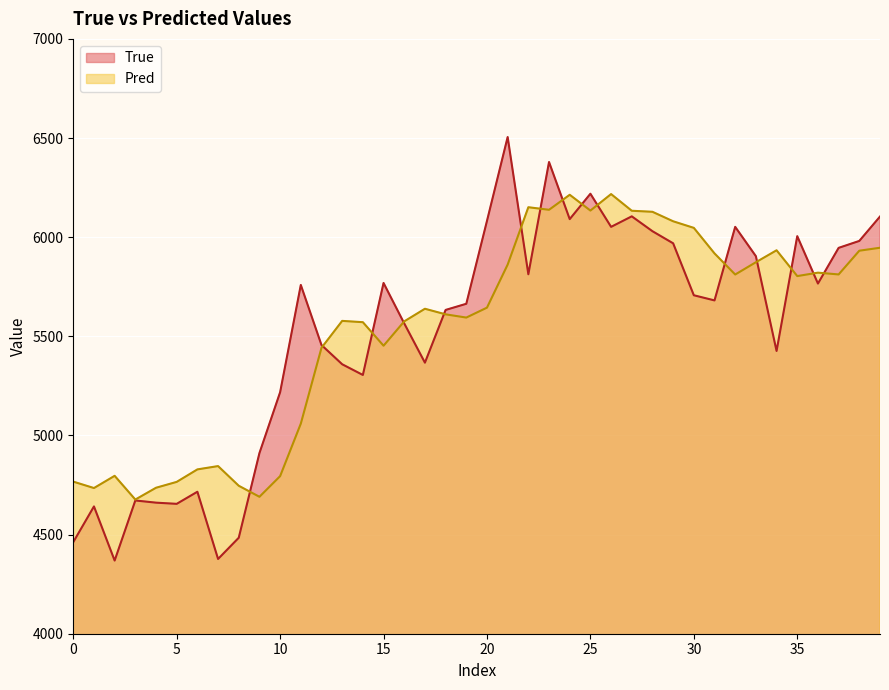

What is the label of the 37th point from the left?

36